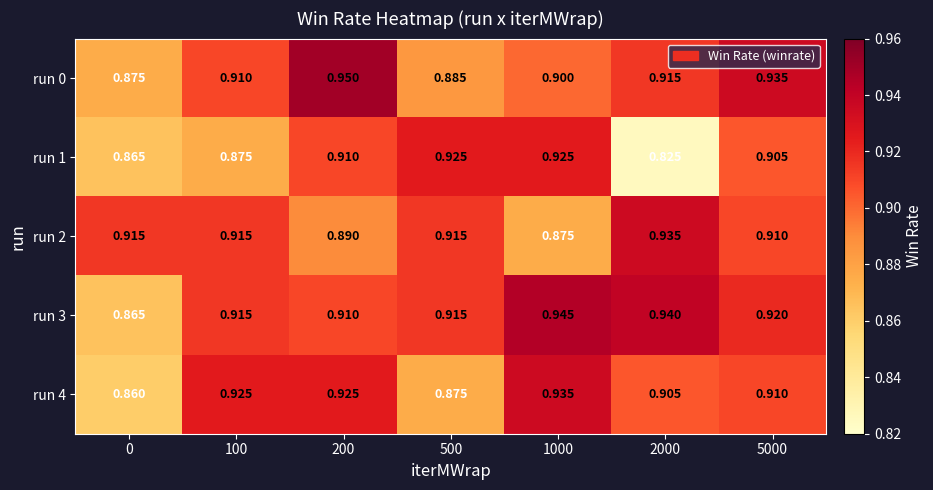

Is the value of run 2 at 100 greater than the value of run 3 at 5000?

No